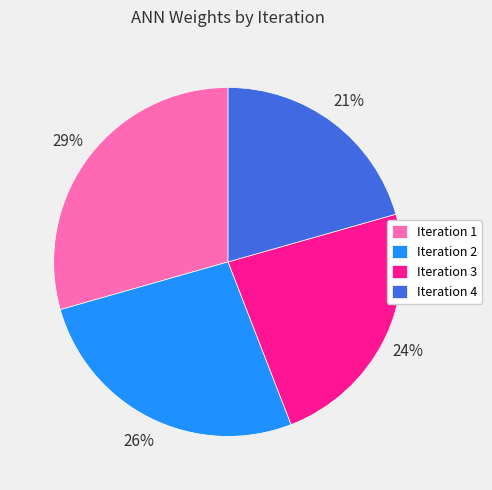

The Iteration 4 slice represents 21% of the pie. True or false?

True